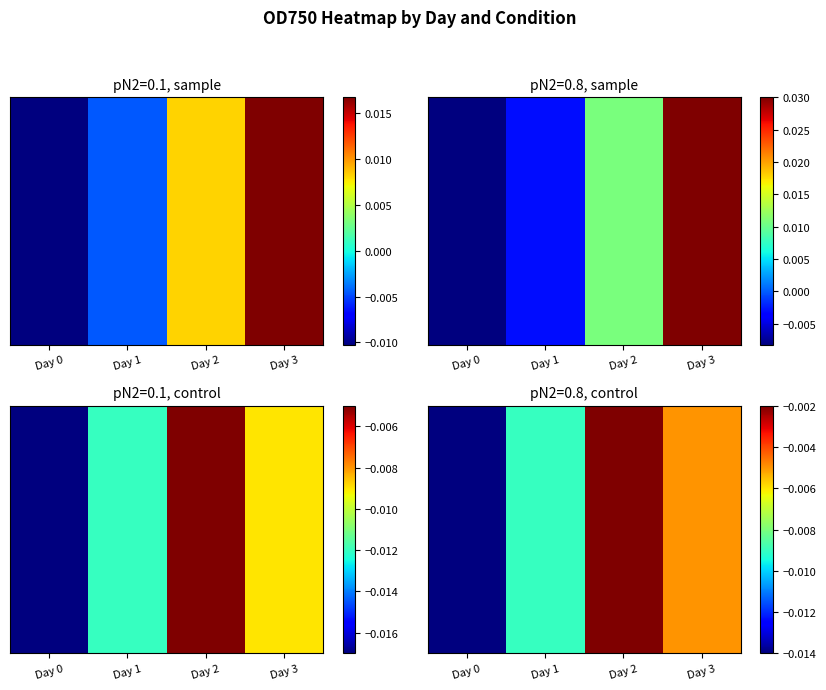

How many negative values does the pN2=0.1, sample series have?

2